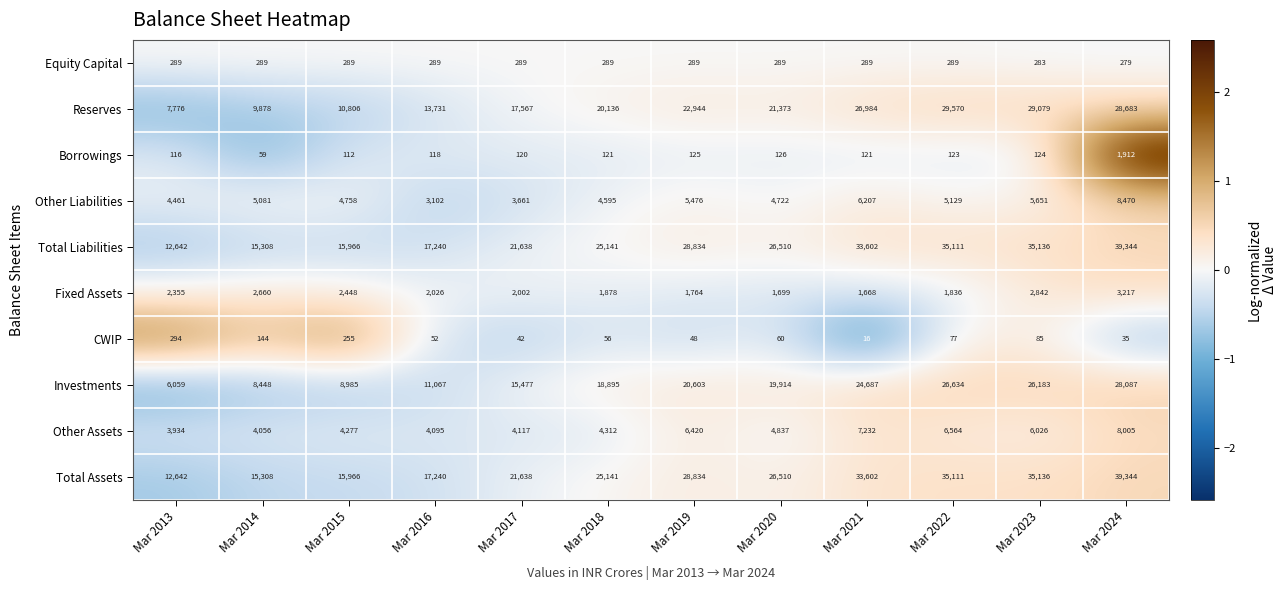

Rank the categories by CWIP value from lowest to highest.

Mar 2021, Mar 2024, Mar 2017, Mar 2019, Mar 2016, Mar 2018, Mar 2020, Mar 2022, Mar 2023, Mar 2014, Mar 2015, Mar 2013